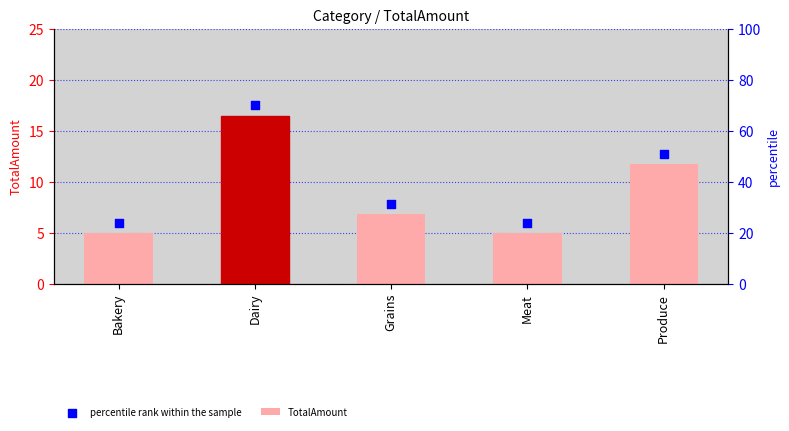

Is the value of TotalAmount at Produce greater than the value of percentile rank within the sample at Grains?

Yes